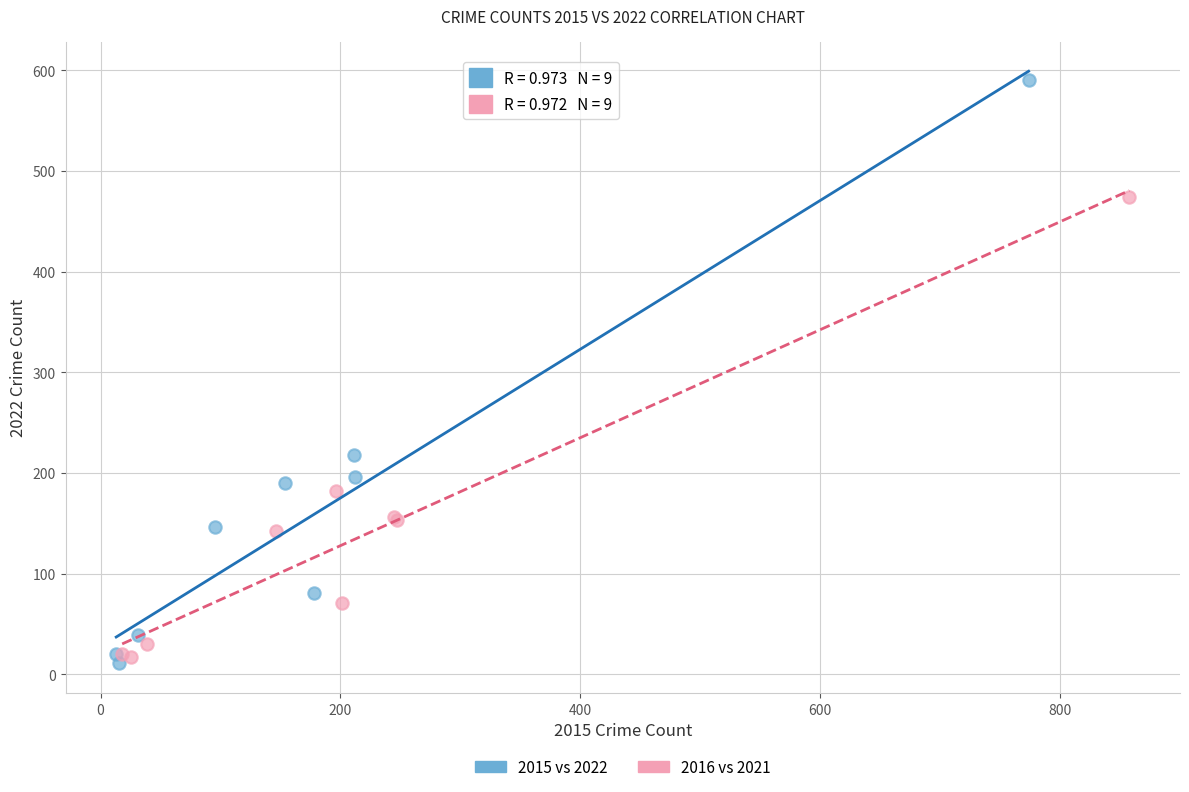

Which series has the largest Y range (max minus min)?

2015 vs 2022